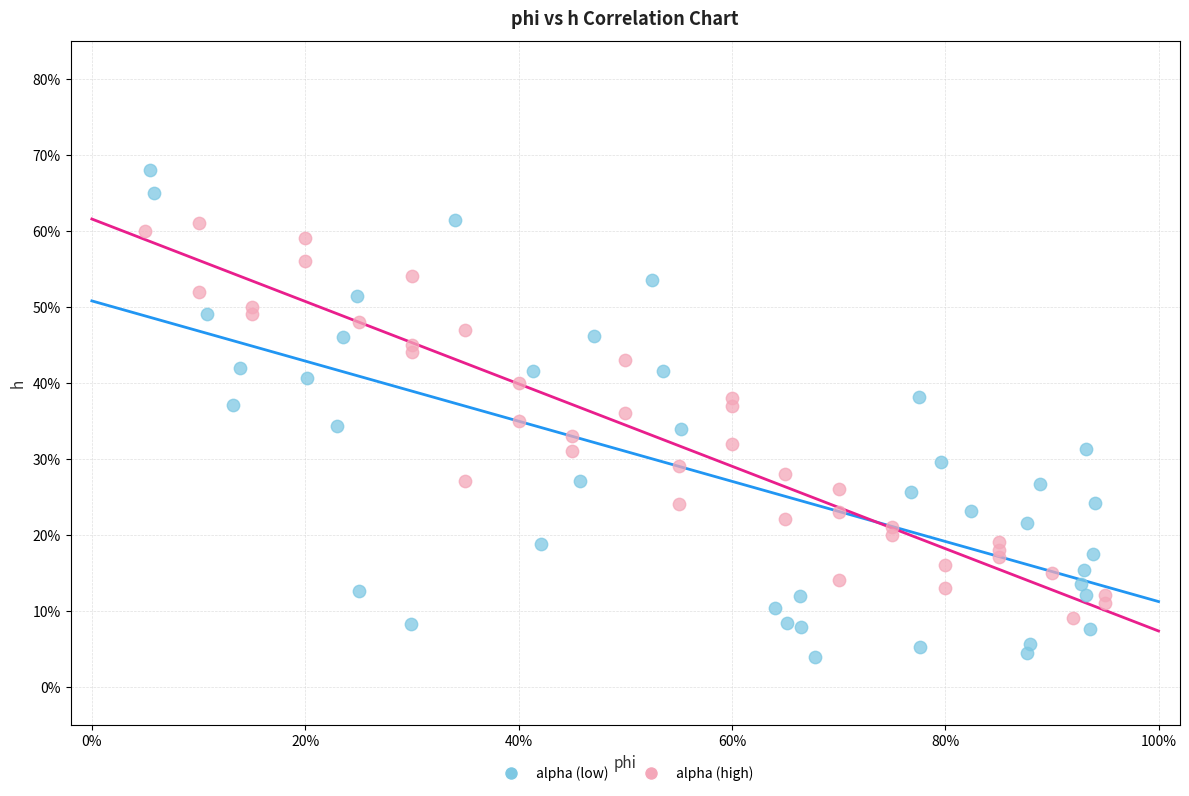

Which series has the largest Y range (max minus min)?

alpha (low)